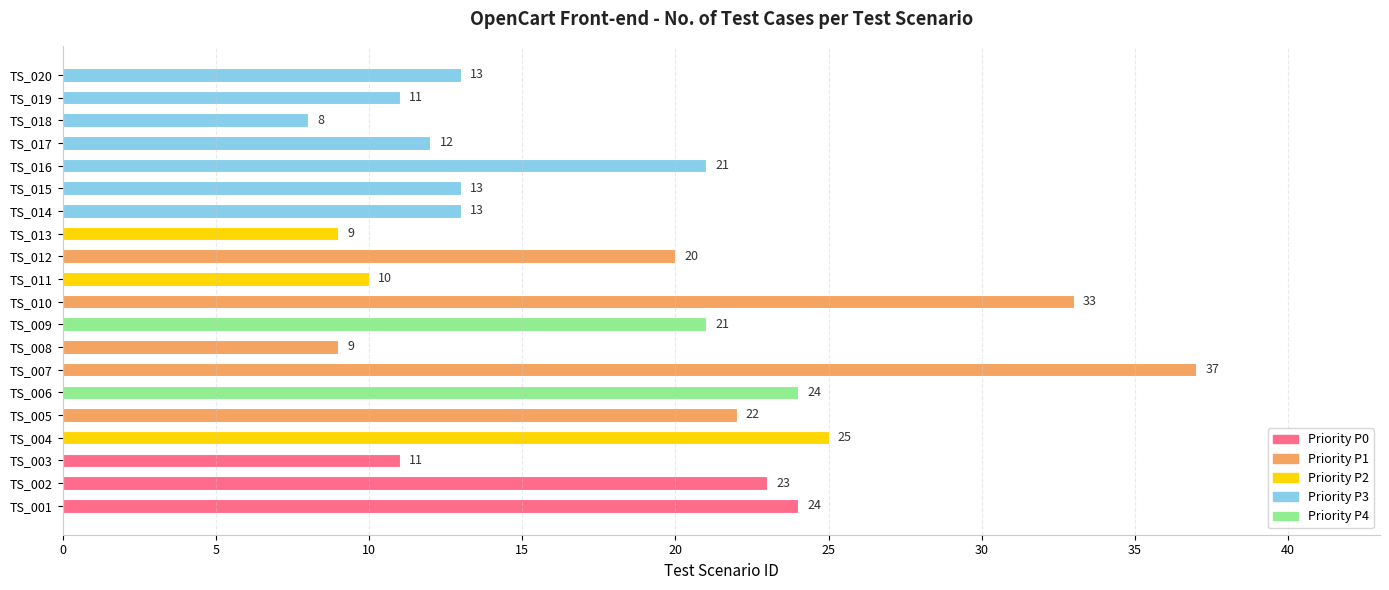

Which label corresponds to the largest value in the chart?

TS_007